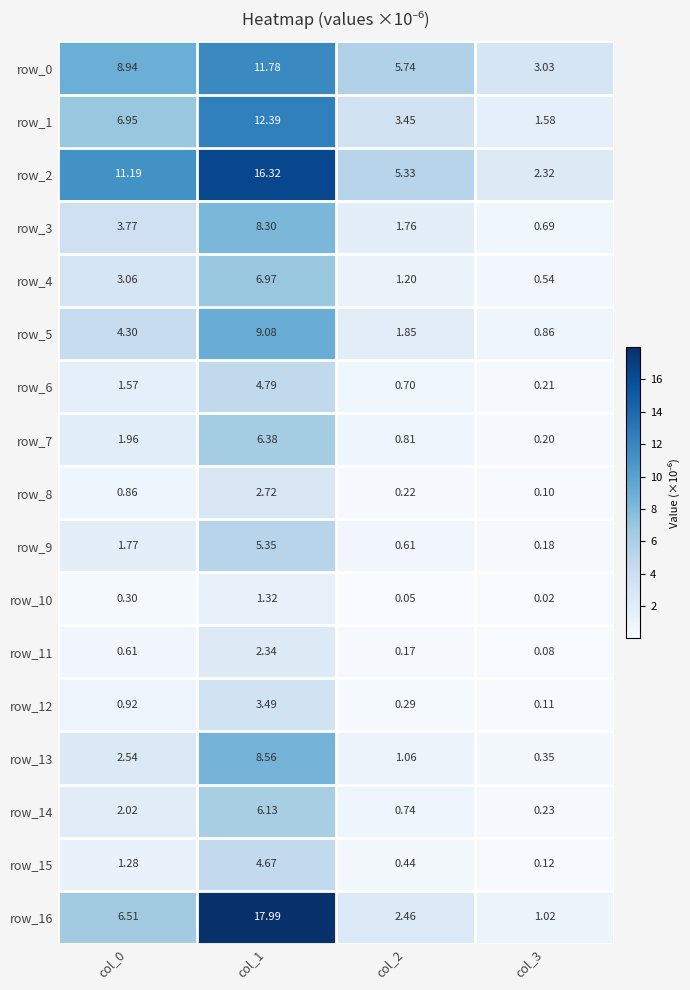

Count the number of categories in the chart.

4